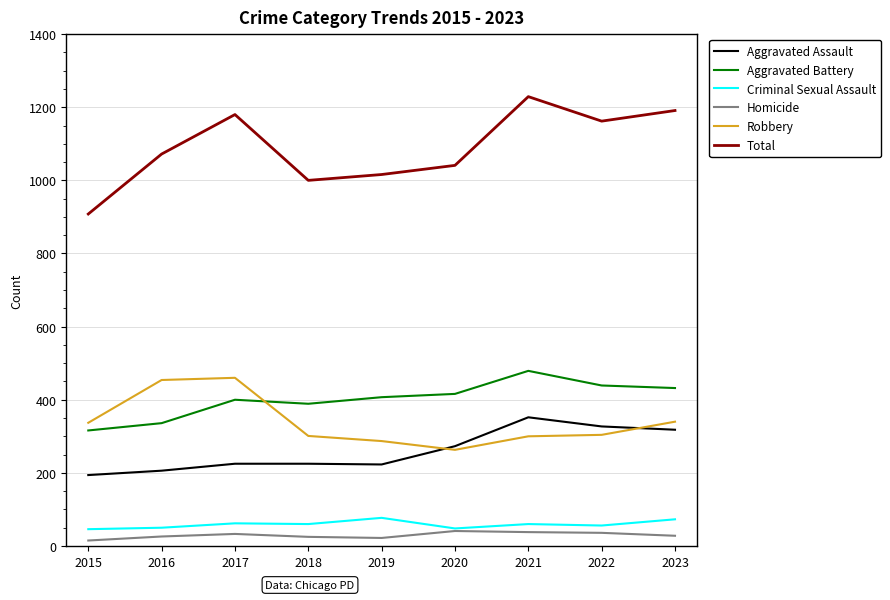

What is the sum of all Aggravated Assault values?

2343